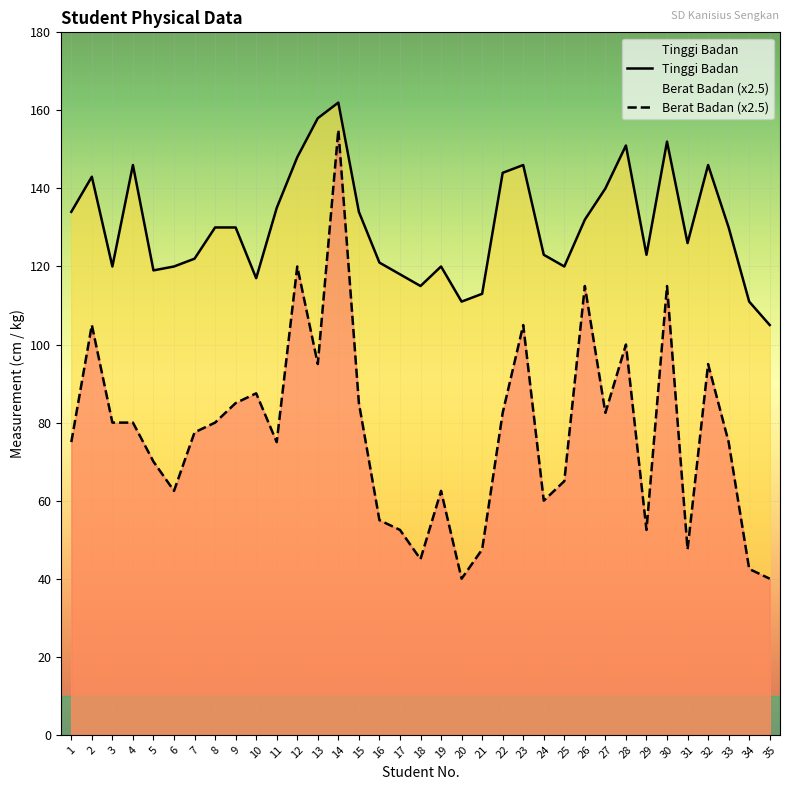

What are all the series names shown in the legend?

Tinggi Badan, Berat Badan (x2.5)